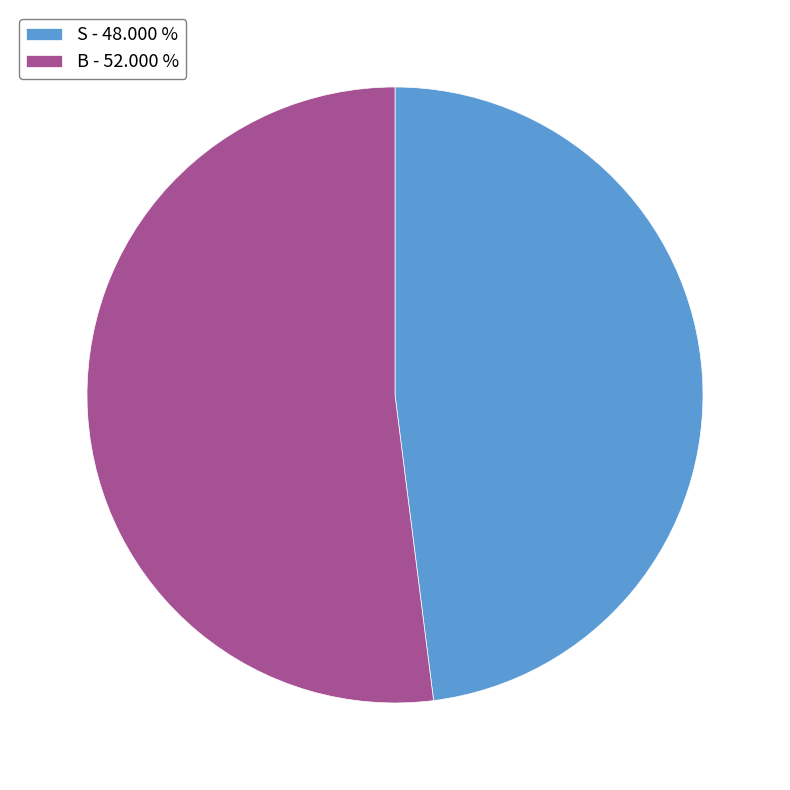

Approximately how many times larger is the value at B compared to S?

1.1